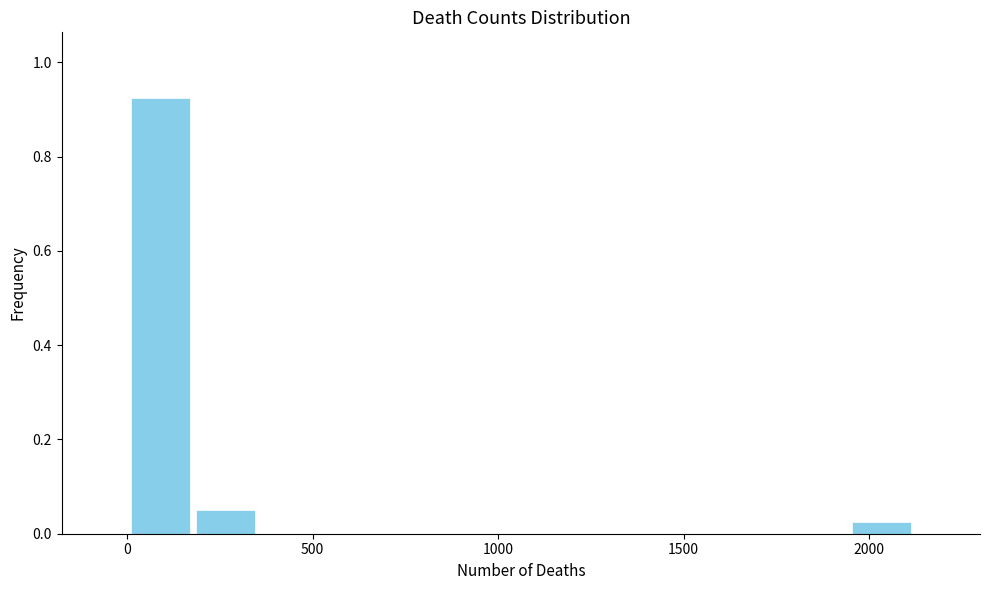

Read against the x-axis, roughly where is the centre of the tallest bar?

100